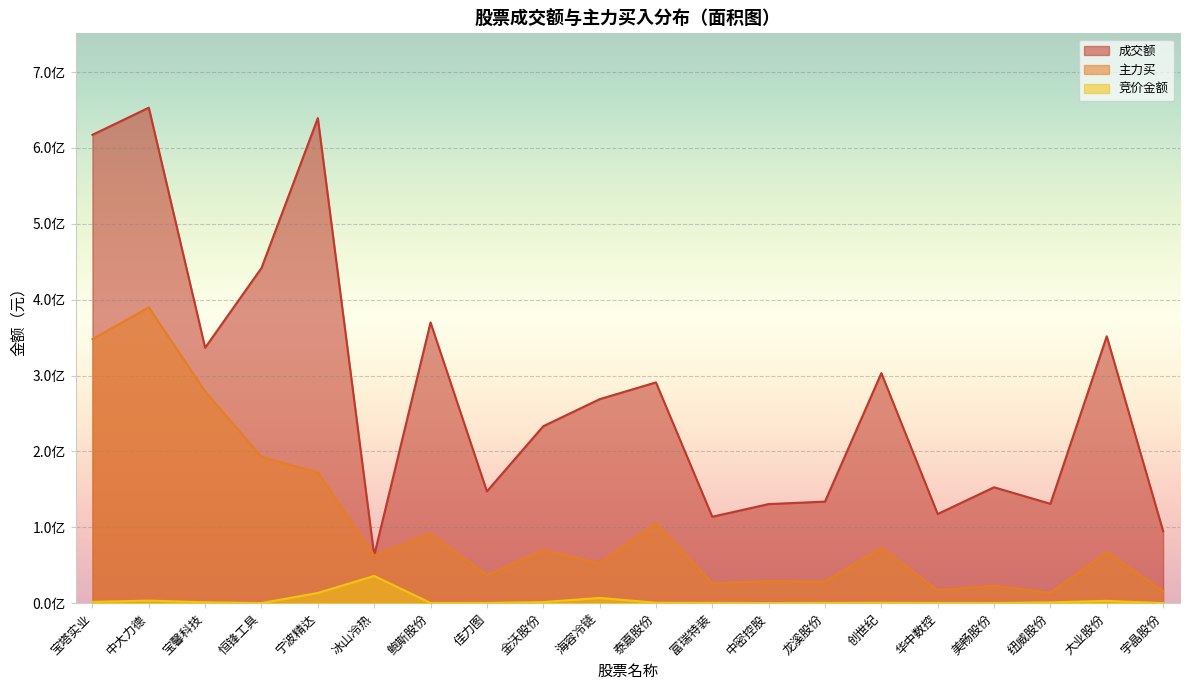

True or false: 竞价金额 and 成交额 cross at least once.

False